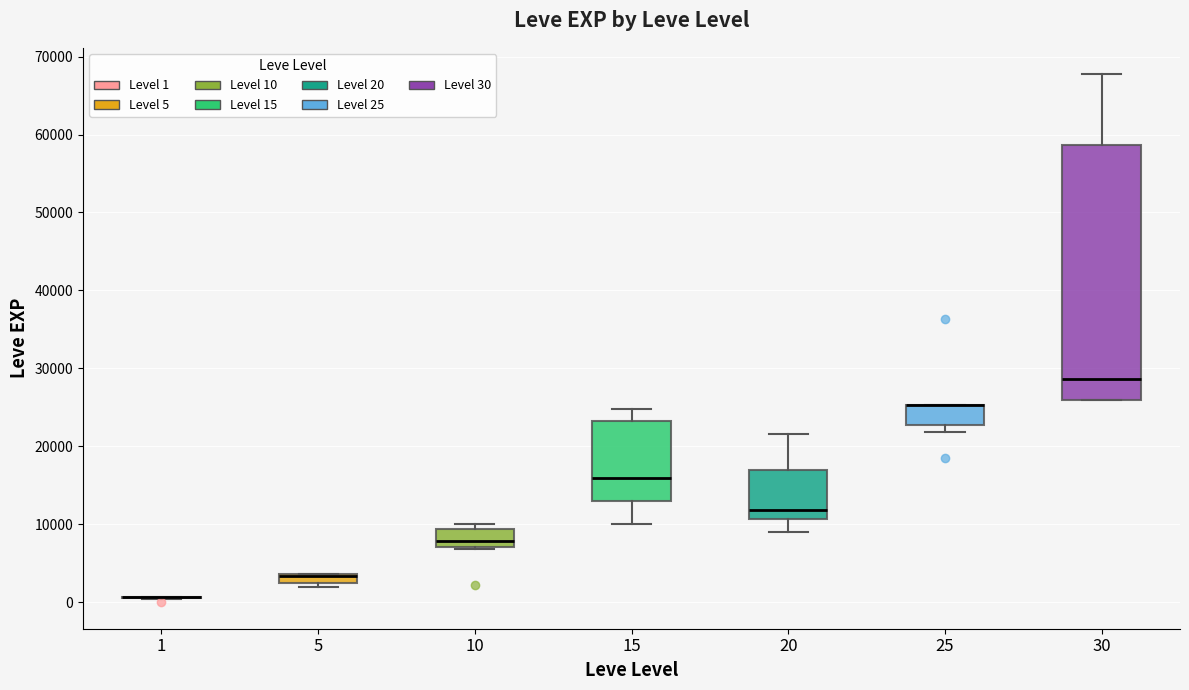

Where does the upper whisker of the box at x = 20 end on the y-axis? The values are not printed on the chart, so give them approximately, as read against the axis.

22000